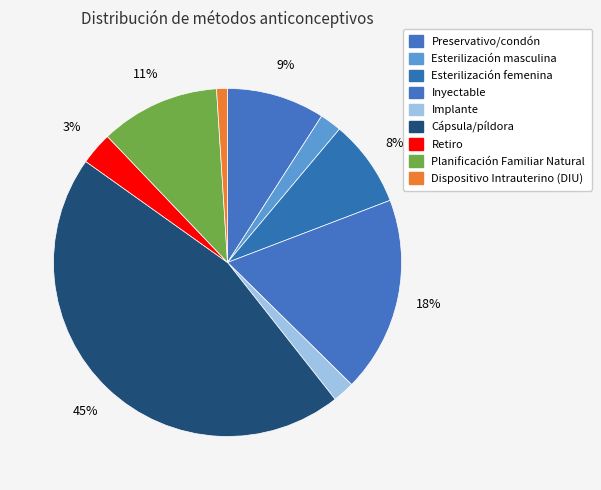

What is the total percentage of Retiro and Esterilización masculina?

5.1%